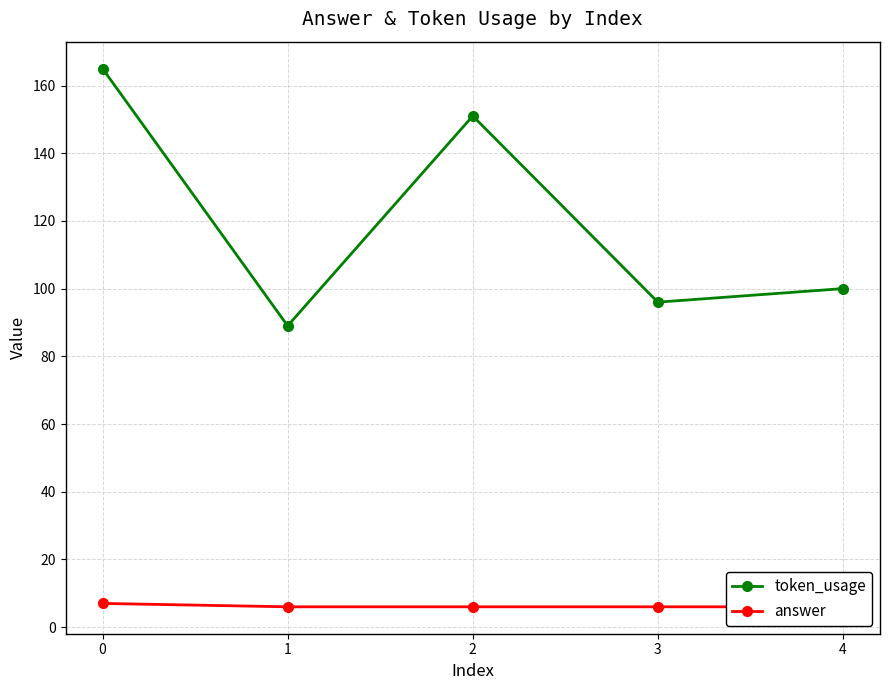

Reading left to right, list all the values displayed in this chart.

token_usage: 0=165	1=89	2=151	3=96	4=100
answer: 0=7	1=6	2=6	3=6	4=6